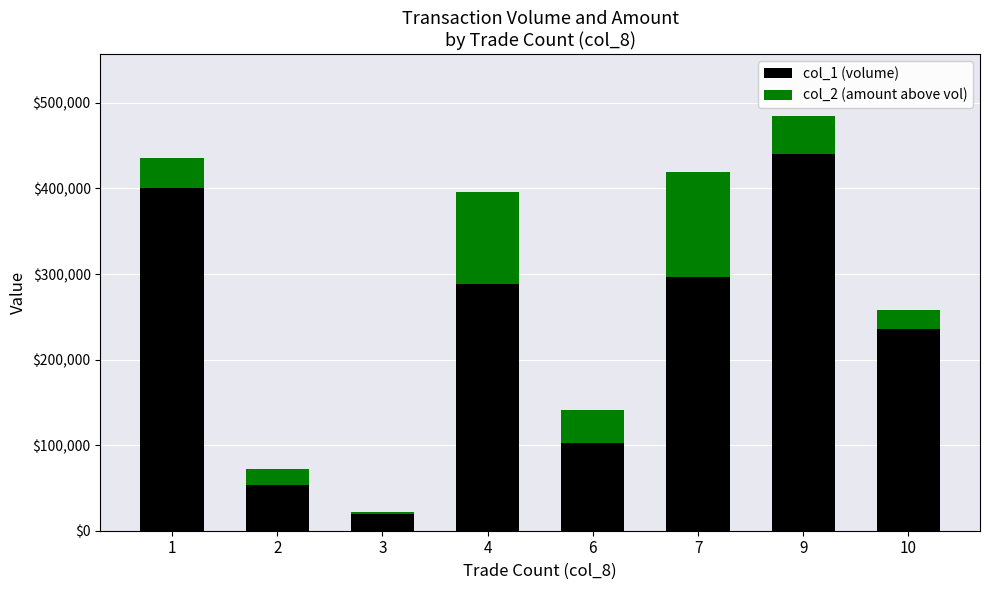

Reading left to right, list the values for the col_1 (volume) series.

1=401000	2=53000	3=19000	4=288000	6=103000	7=296000	9=440000	10=236000